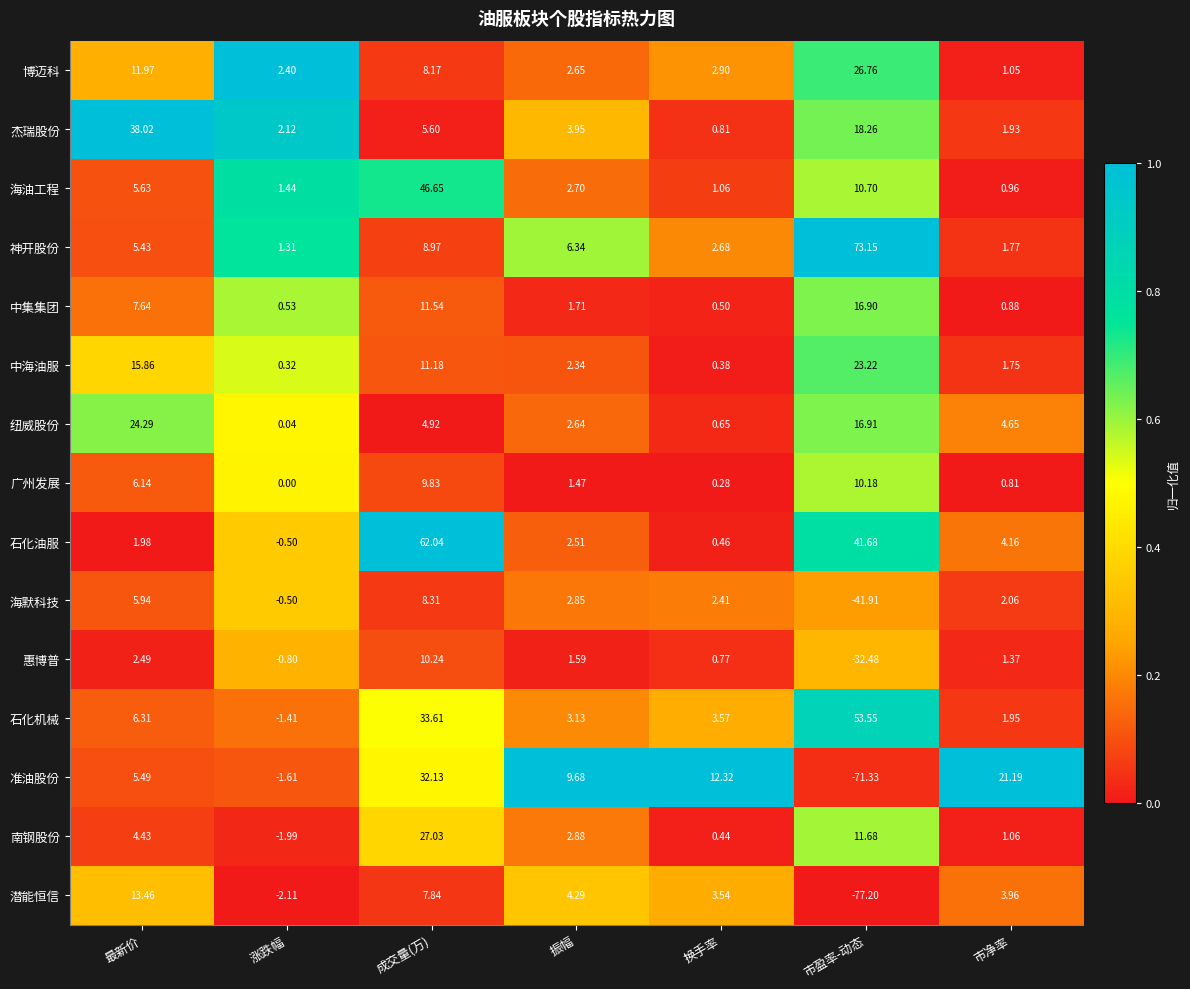

How many categories are shown in the chart?

7